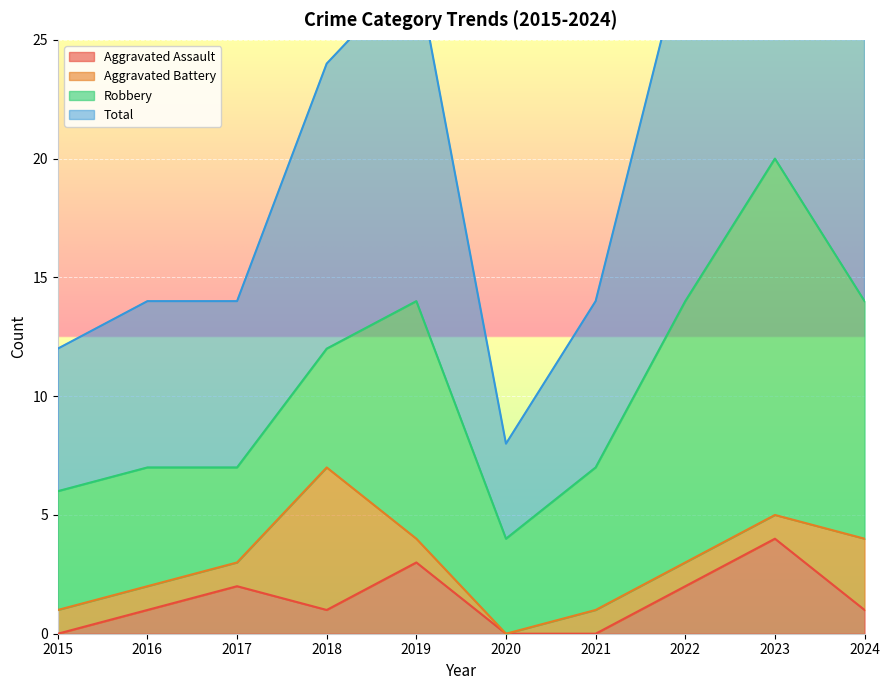

True or false: Total has a value of 40 at 2023.

True